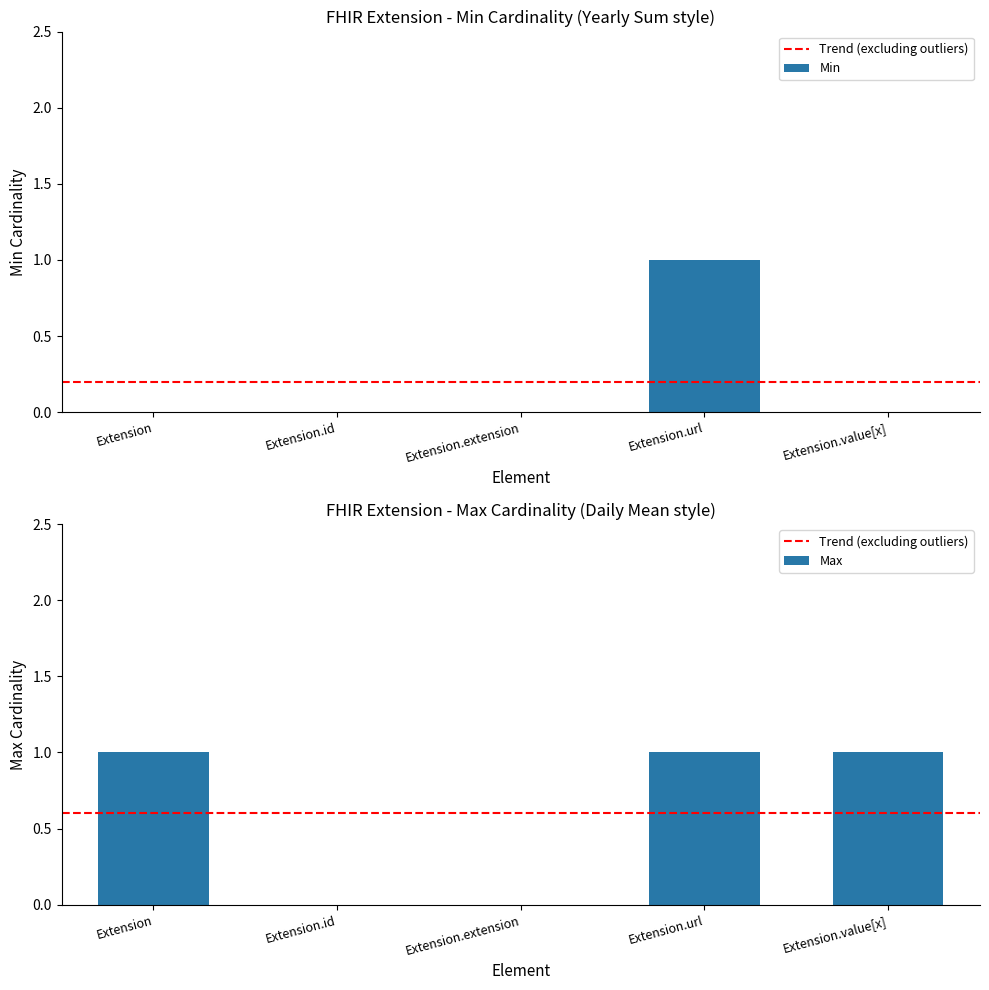

What is the sum of the Max values at Extension.value[x] and Extension?

2